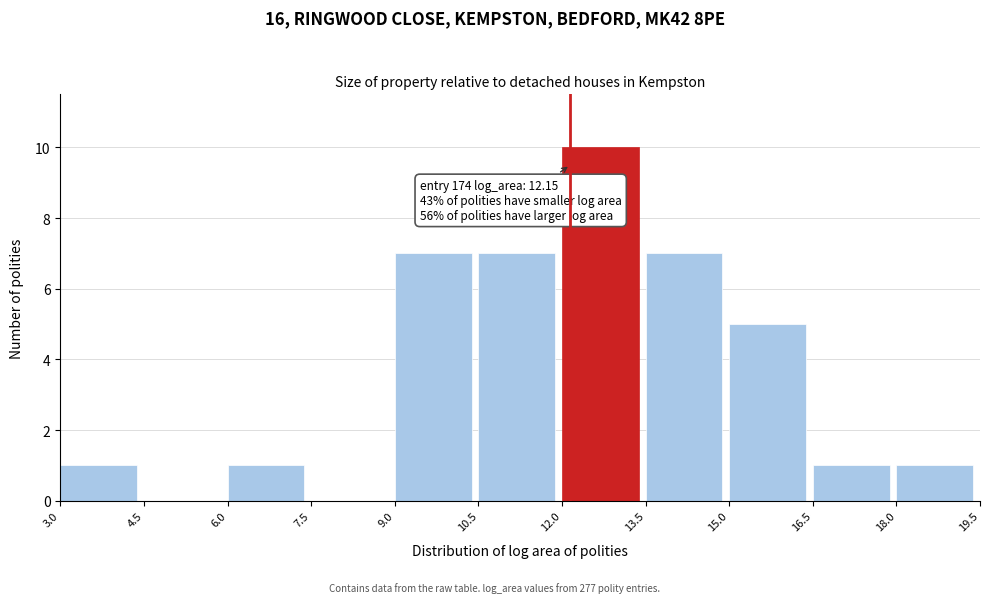

Over which range of the x-axis is the bar tallest?

12.0 to 13.5